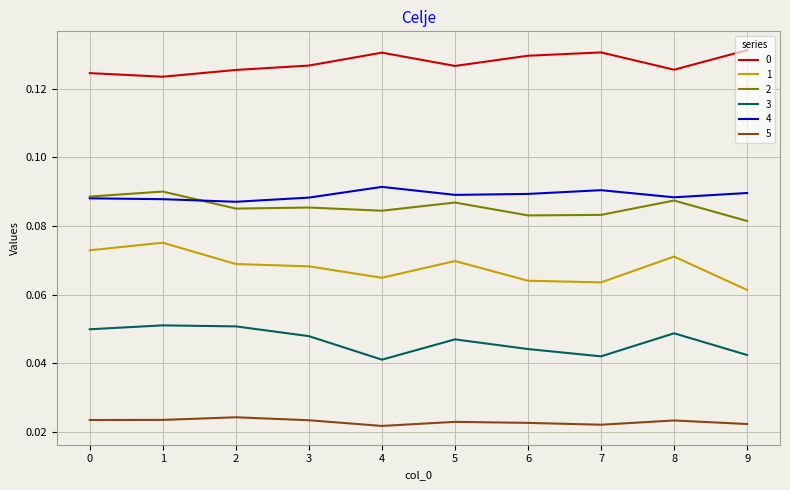

True or false: 1 has a value of 0.0 at 1.

False